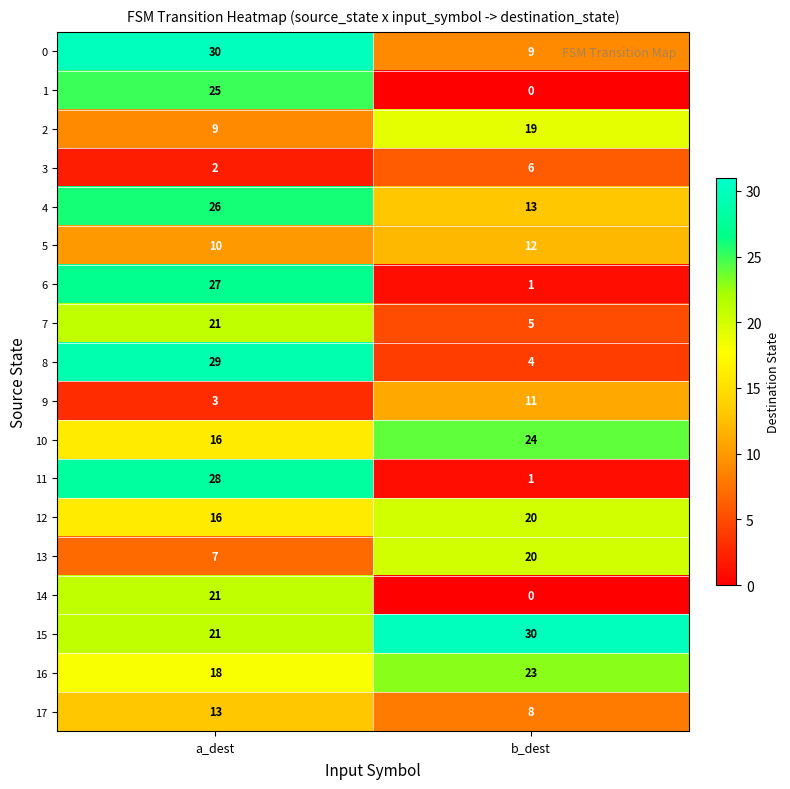

What value does the 8 series have at a_dest, to the nearest 10?

30